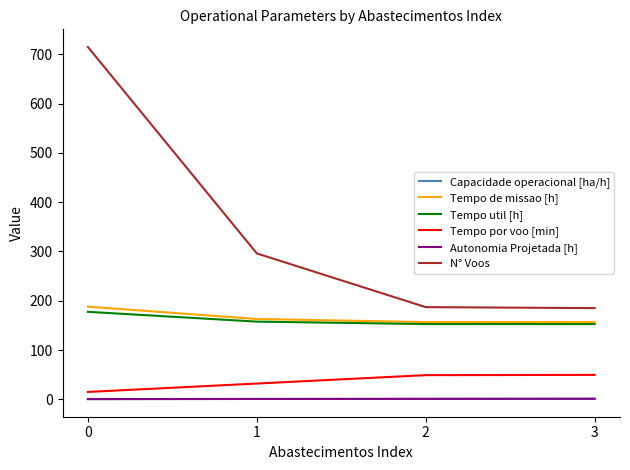

Which series has the largest range (max minus min)?

N° Voos